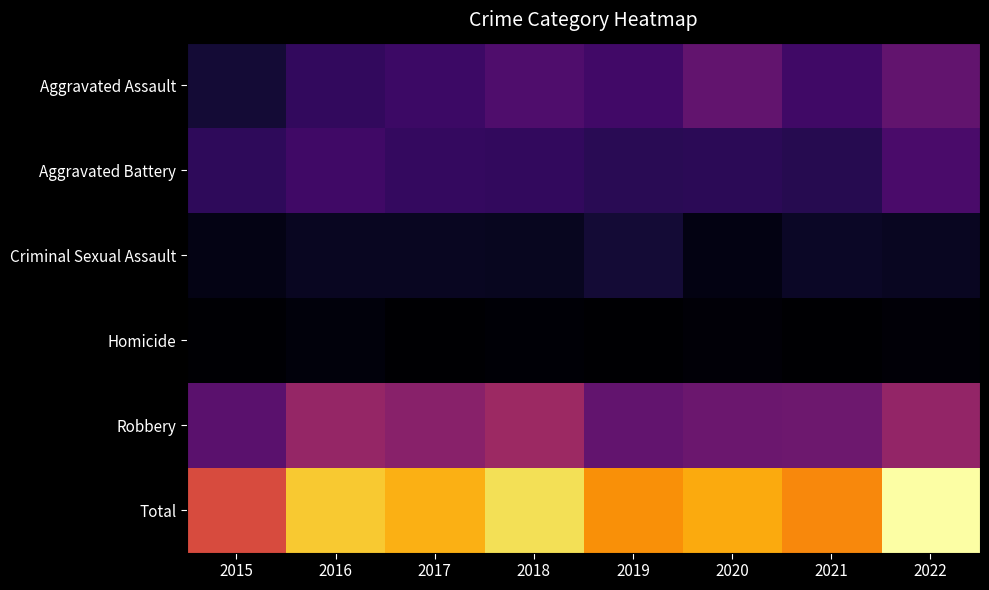

Rank the series by their maximum value, from highest to lowest.

Total, Robbery, Aggravated Assault, Aggravated Battery, Criminal Sexual Assault, Homicide